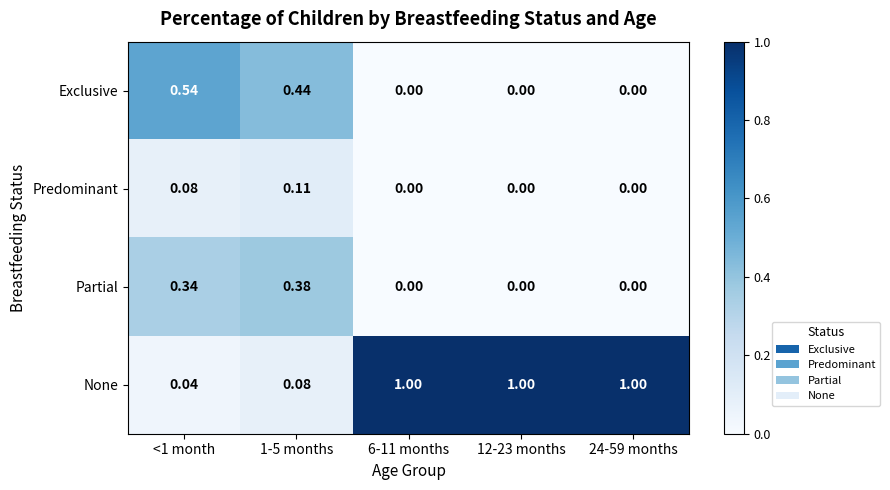

Which series has the largest range (max minus min)?

None